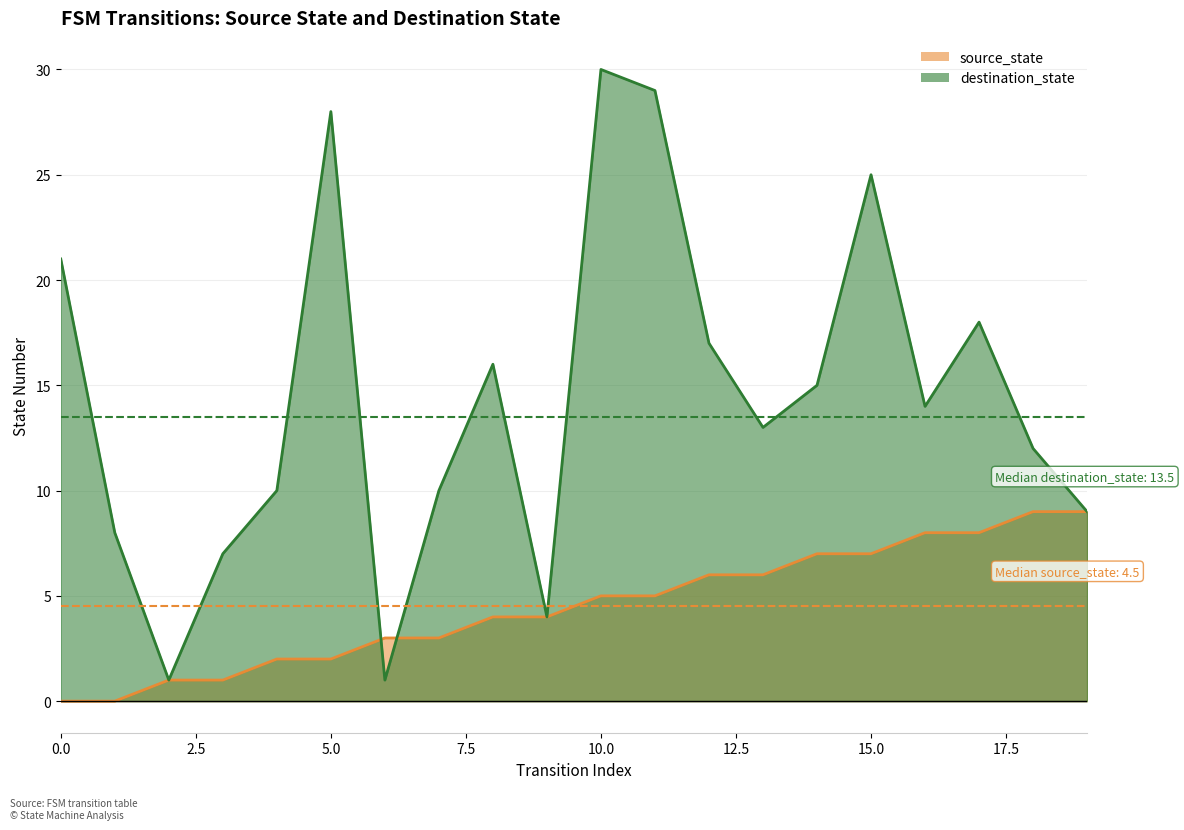

The value of source_state at 3 is 0. True or false?

False